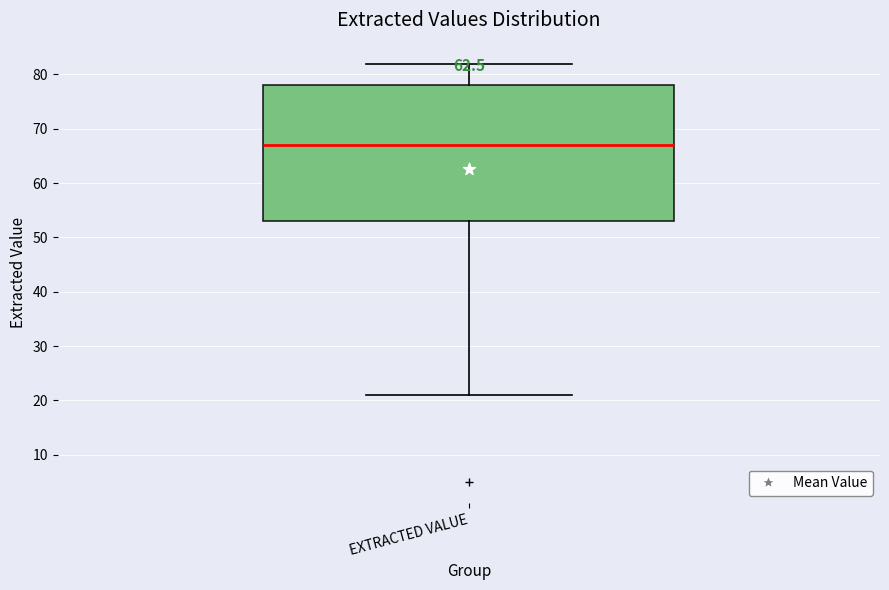

Where is the upper edge of the box for EXTRACTED VALUE on the y-axis? The values are not printed on the chart, so give them approximately, as read against the axis.

78